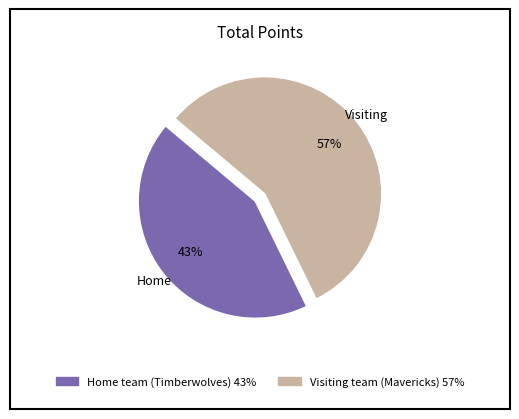

Approximately how many times larger is the value at Visiting team (Mavericks) compared to Home team (Timberwolves)?

1.3